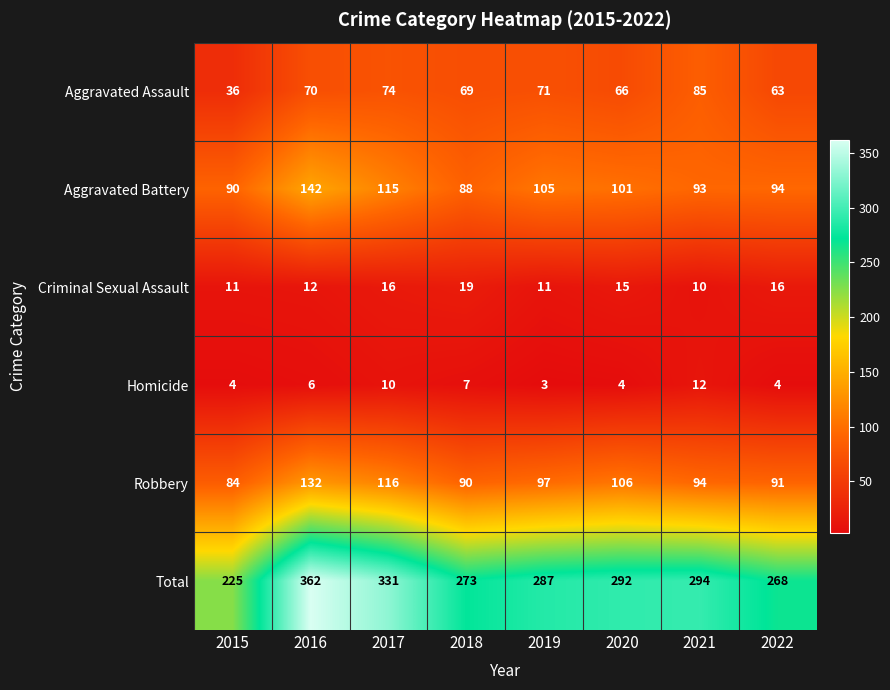

Which label corresponds to the largest value in the chart?

2016